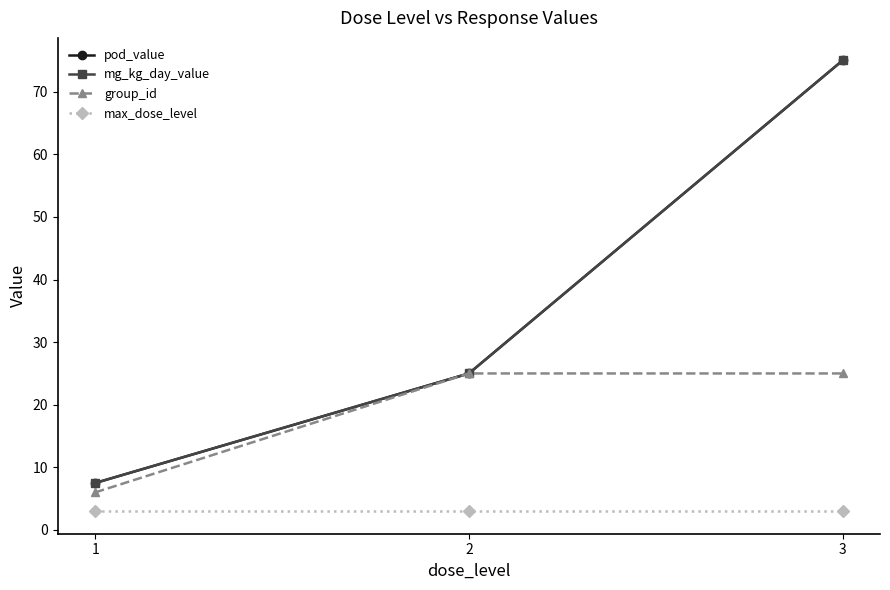

Reading left to right, extract all data points from this chart.

pod_value: 7.5	25.0	75.0
mg_kg_day_value: 7.5	25.0	75.0
group_id: 6.0	25.0	25.0
max_dose_level: 3.0	3.0	3.0